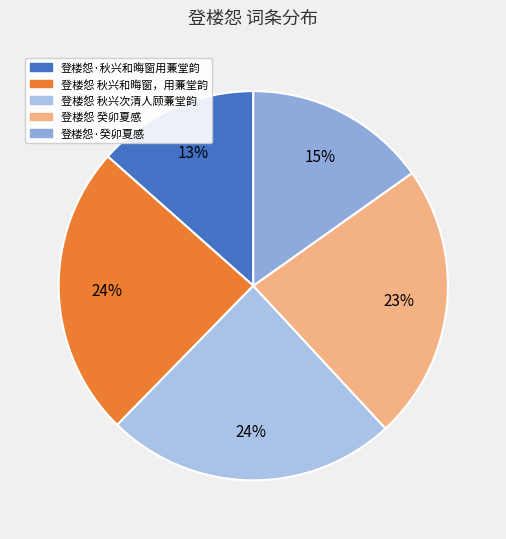

Which category has the smallest portion of the pie?

登楼怨·秋兴和晦窗用蒹堂韵